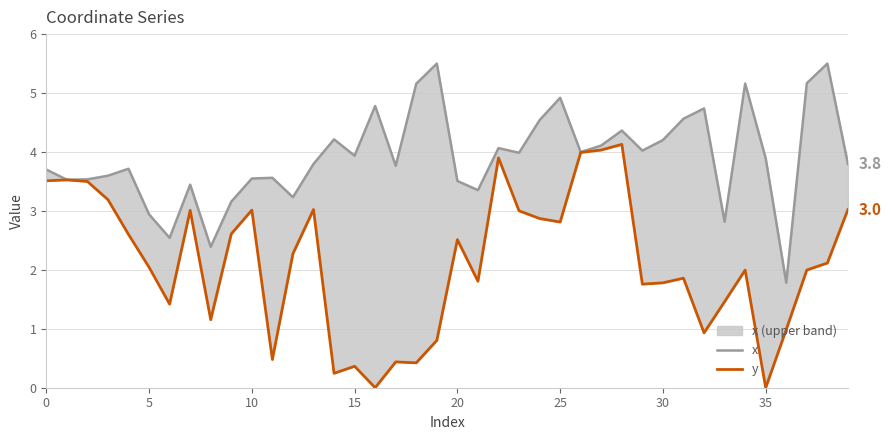

Which series has the largest total across all categories?

x